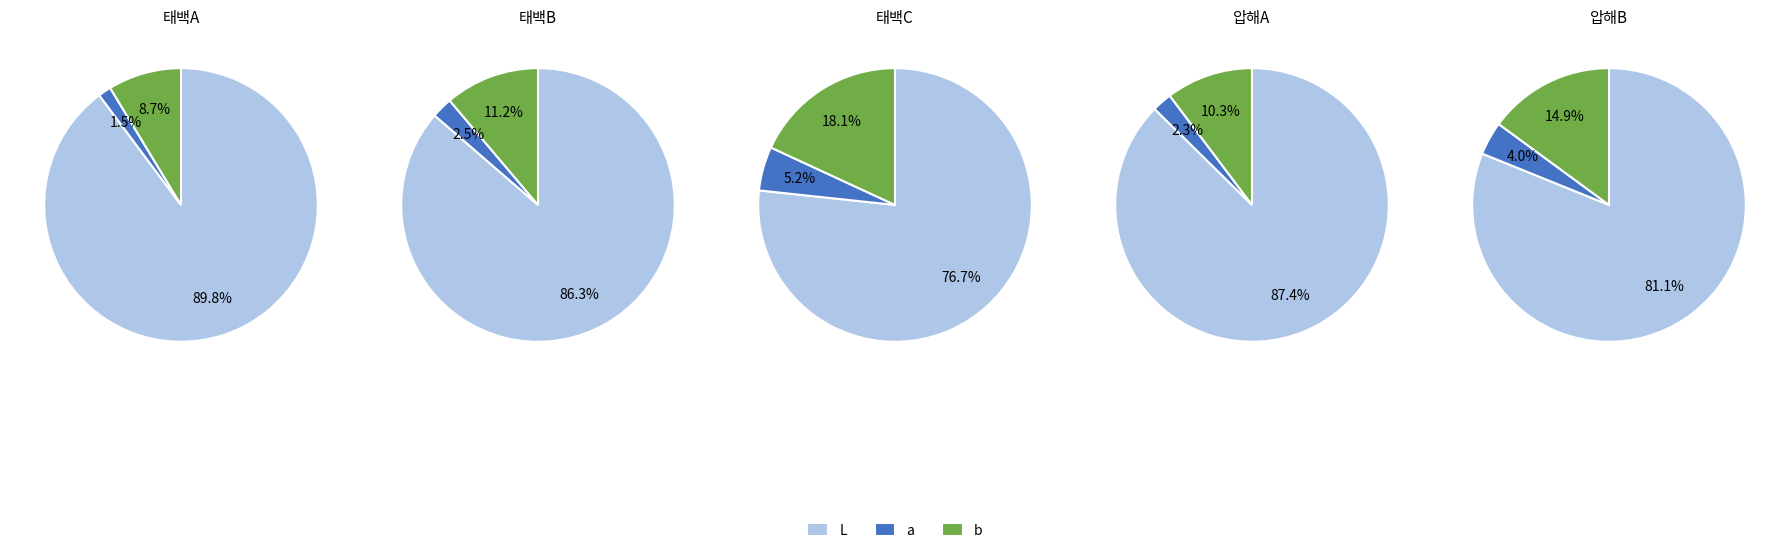

Does any single category account for the majority?

Yes